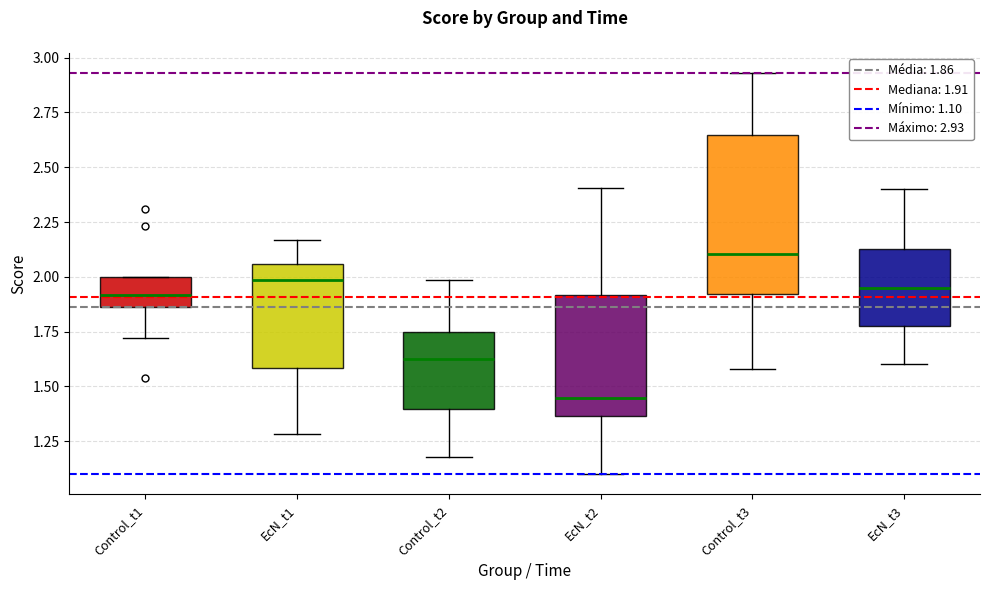

Which box's median line is the highest?

Control_t3